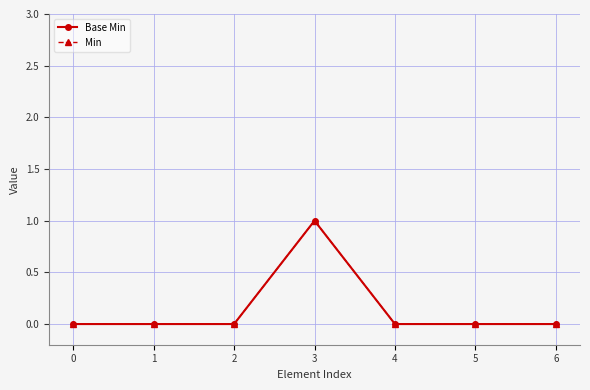

Which category has the highest value across all series?

3